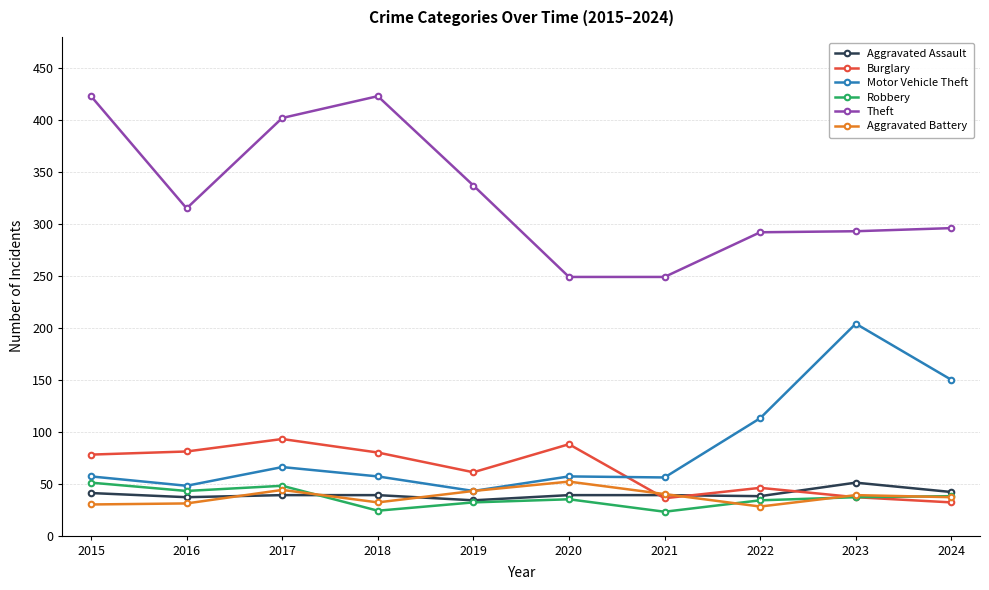

Count the number of data series in this chart.

6